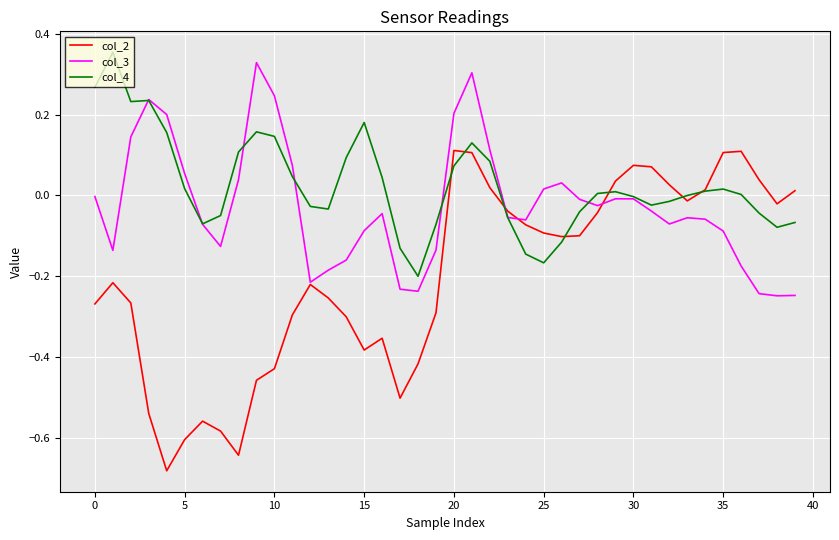

Which series has the largest total across all categories?

col_4